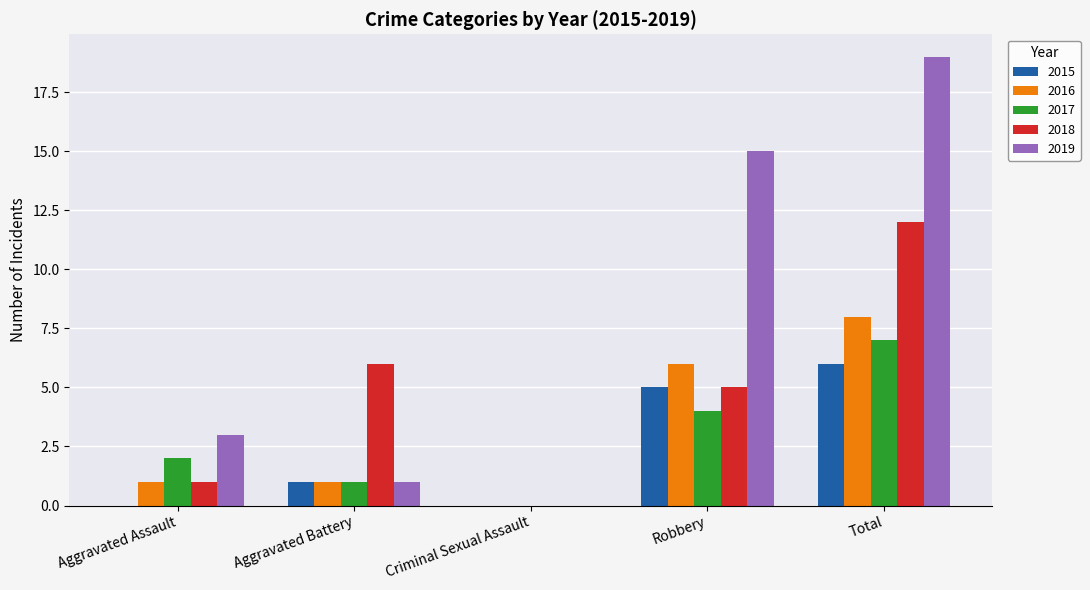

What are all the series names shown in the legend?

2015, 2016, 2017, 2018, 2019